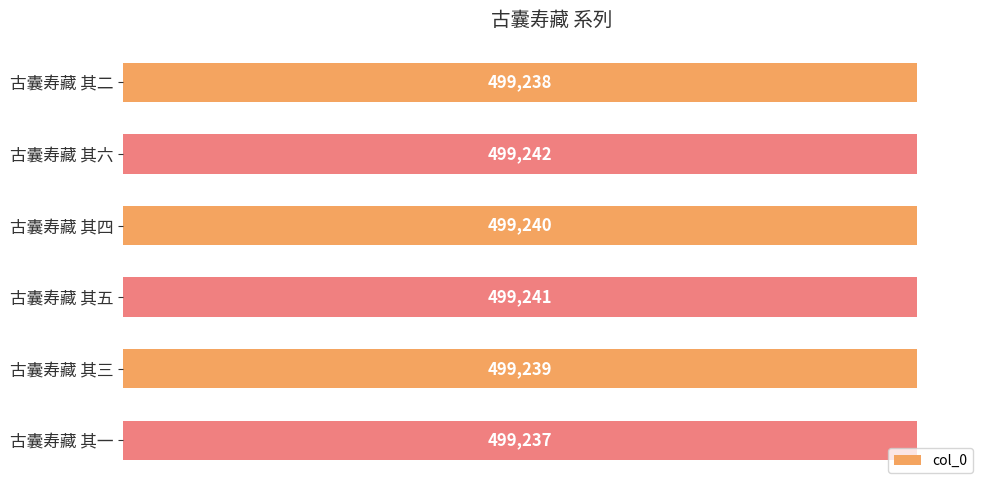

How many values are between 499238 and 499241?

4